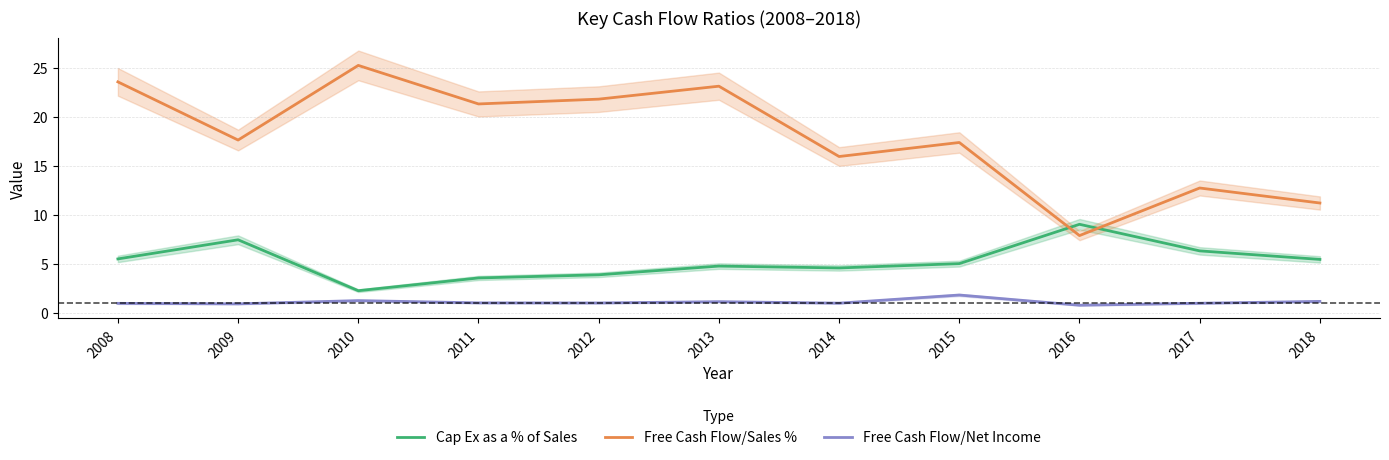

Where is Cap Ex as a % of Sales nearest to the value 5?

2015